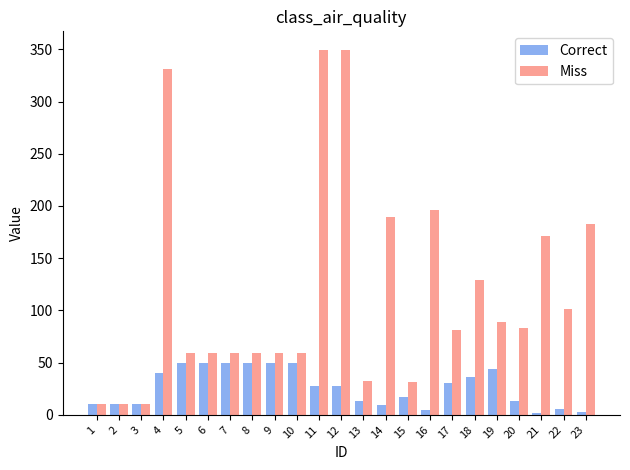

Rank the series by their average value, from lowest to highest.

Correct, Miss